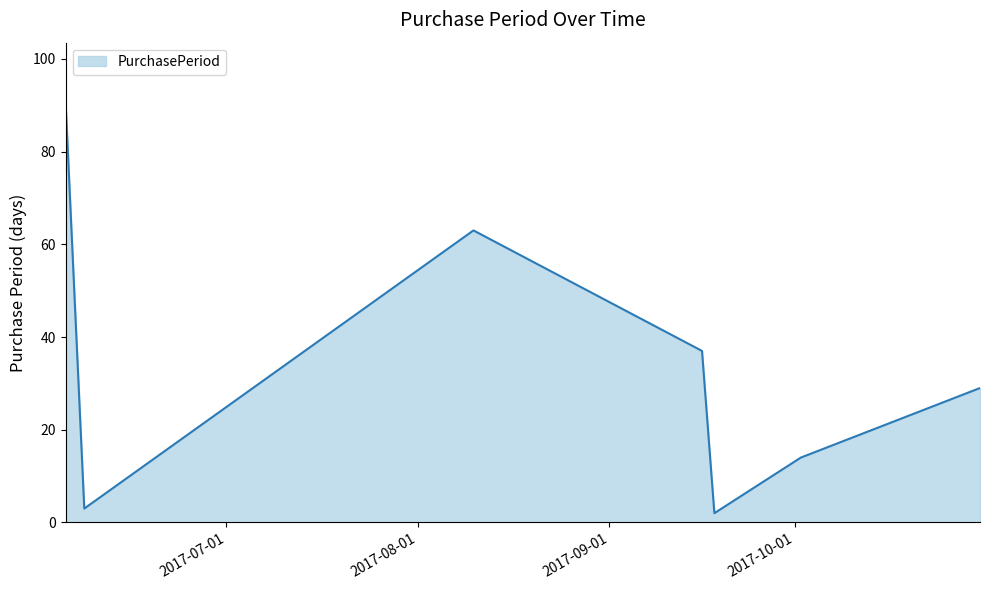

How many series are shown in this chart?

1